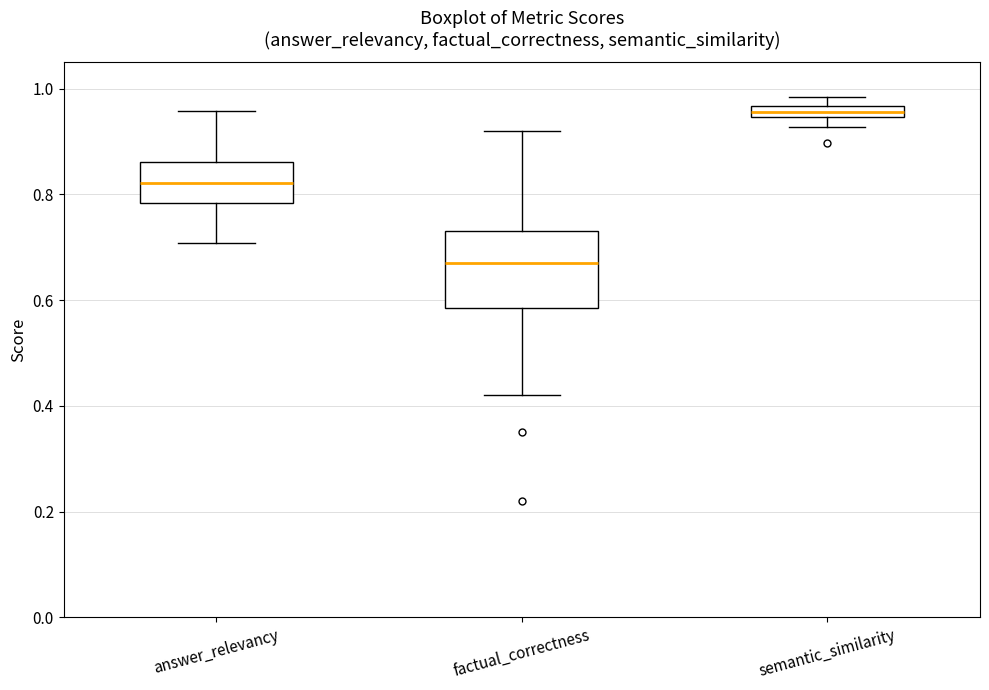

Where does the upper whisker of the box for answer_relevancy end on the y-axis? The values are not printed on the chart, so give them approximately, as read against the axis.

0.96